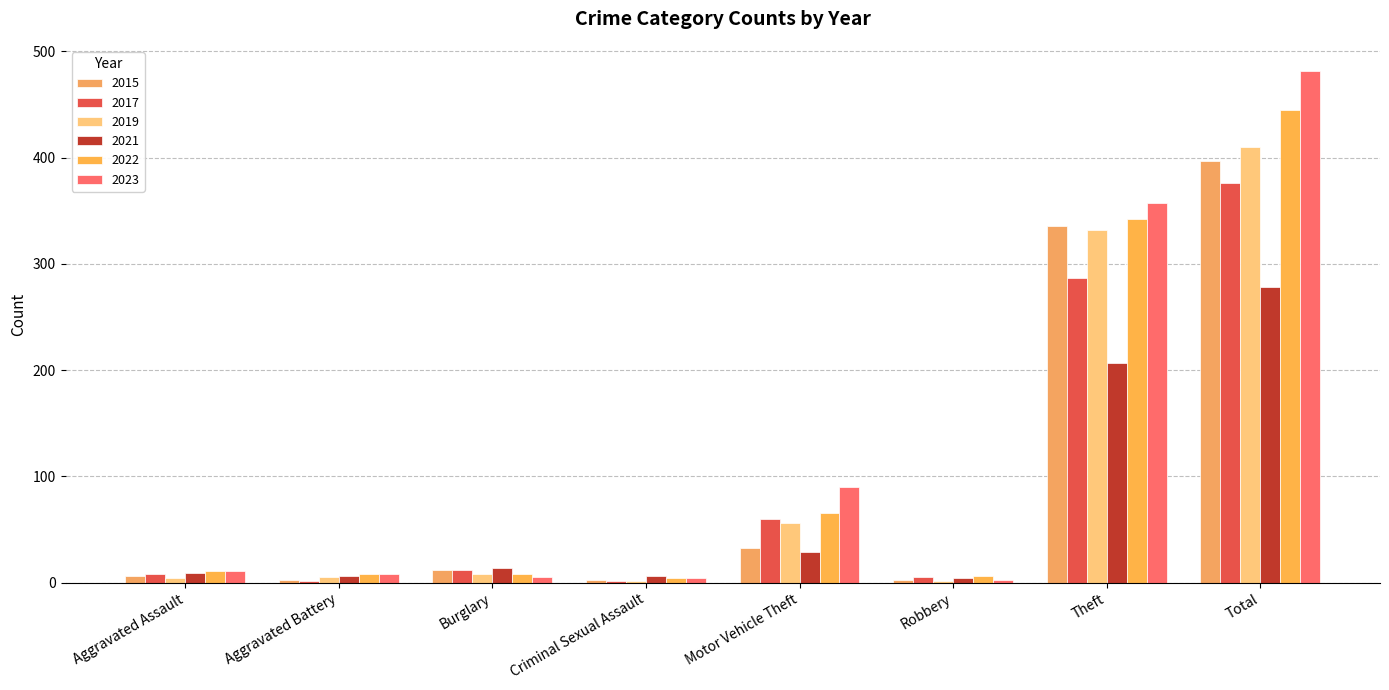

What is the maximum value for 2022?

445